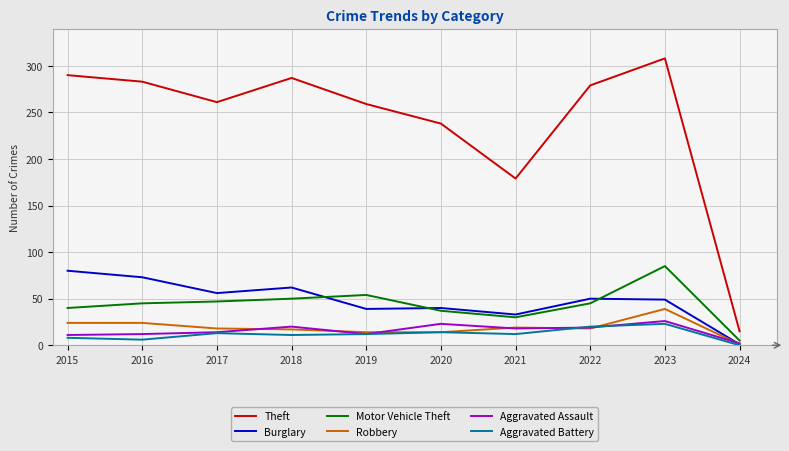

What is the maximum value for Aggravated Assault?

26